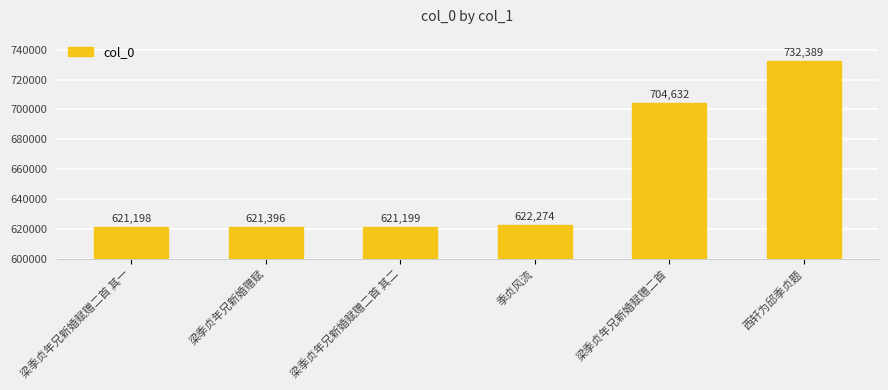

What is the difference between the values at 梁季贞年兄新婚赋赠二首 其一 and 西轩为邱季贞题?

111191